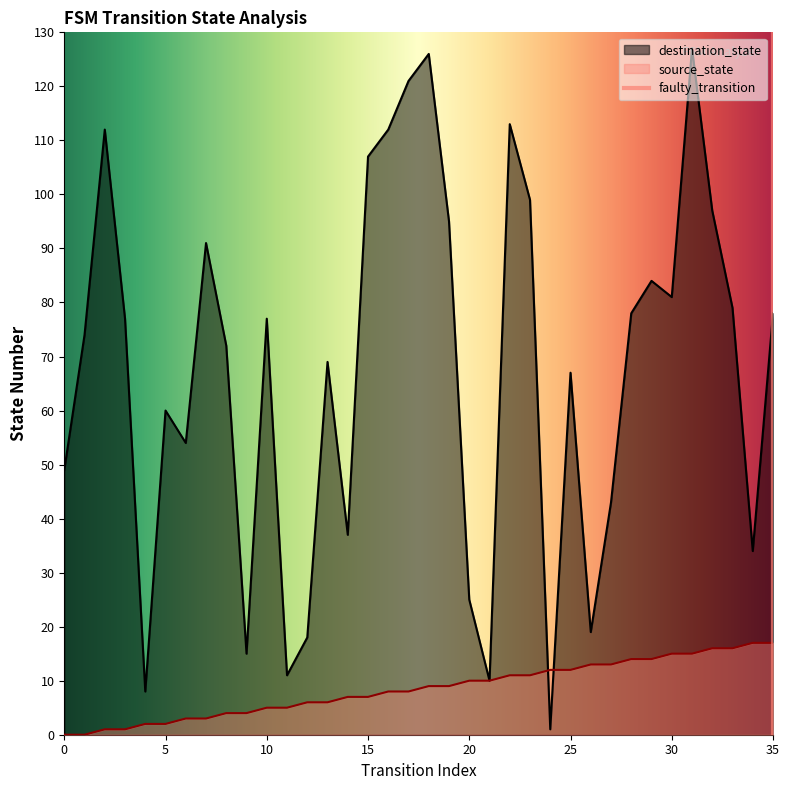

What is the spread (max minus min) of values at 30?

66